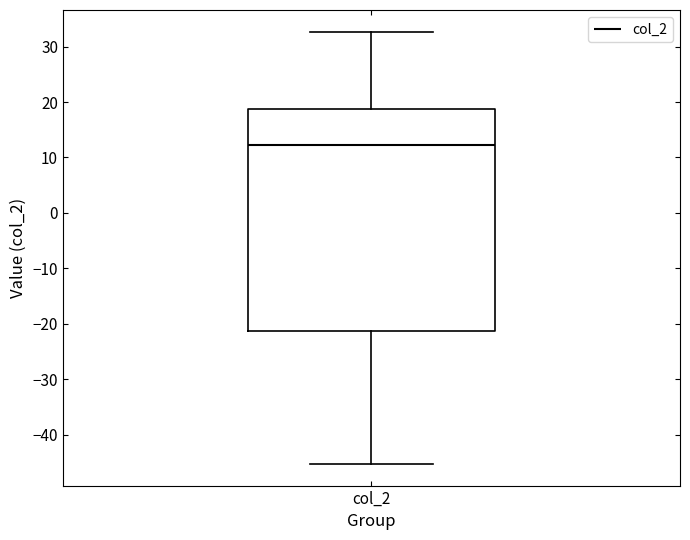

Transcribe this box plot: give where the median line is, the range the box spans, and where the two whiskers end, as read against the y-axis. The values are not printed on the chart, so give them approximately, as read against the axis.

median 12, box -21 to 19, whiskers -45 to 33